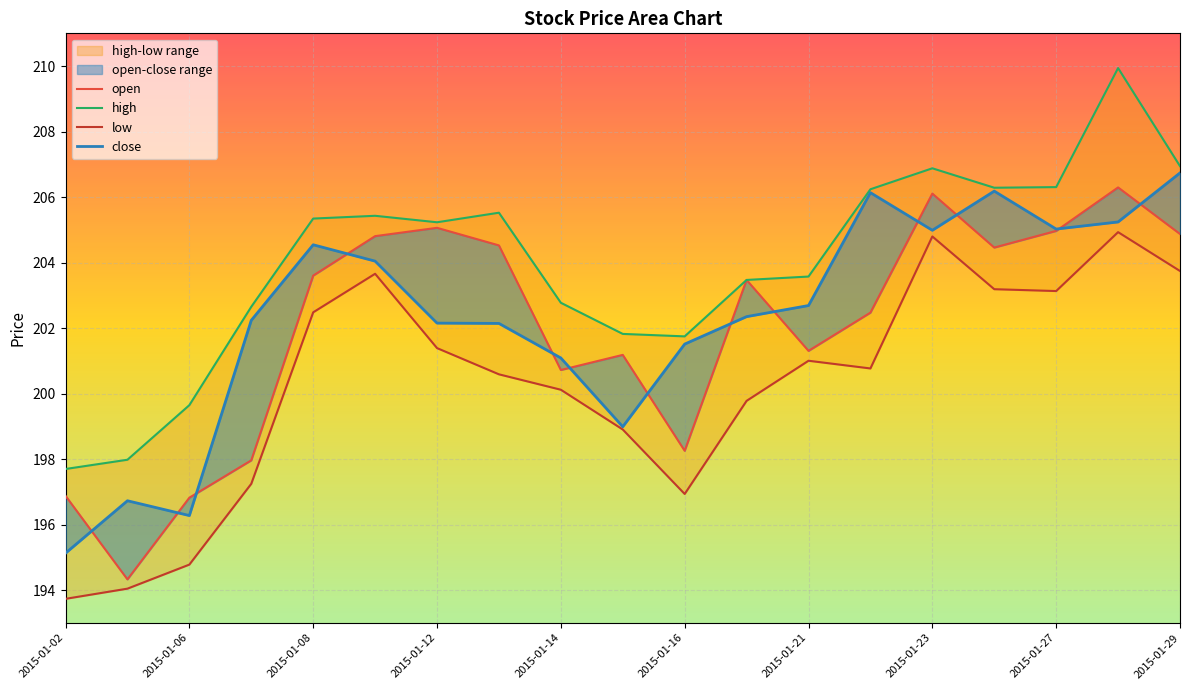

Is it true that high equals 282.7 at 2015-01-29?

False